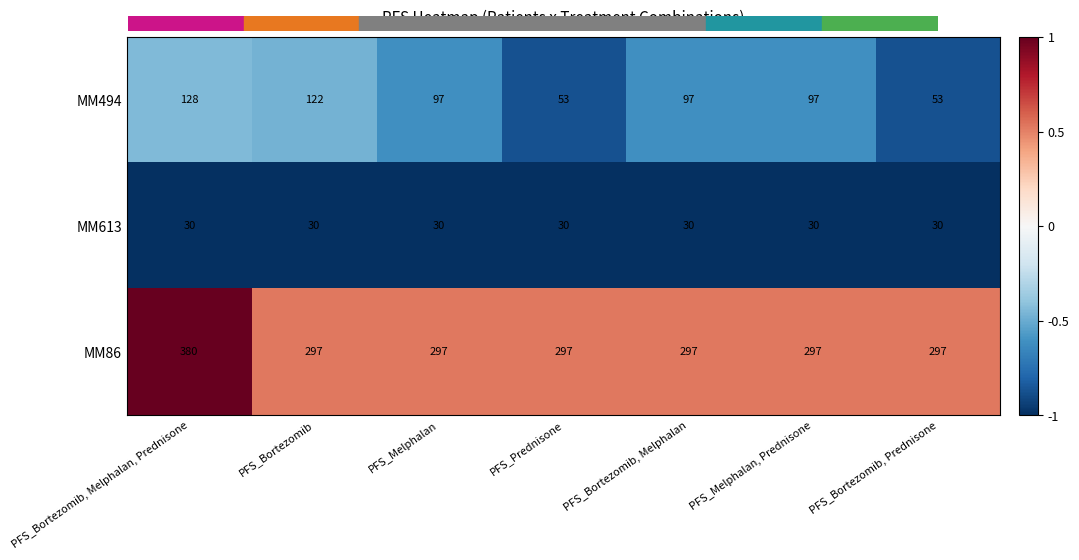

Reading left to right, extract all data points from this chart.

MM494: 128	122	97	53	97	97	53
MM613: 30	30	30	30	30	30	30
MM86: 380	297	297	297	297	297	297